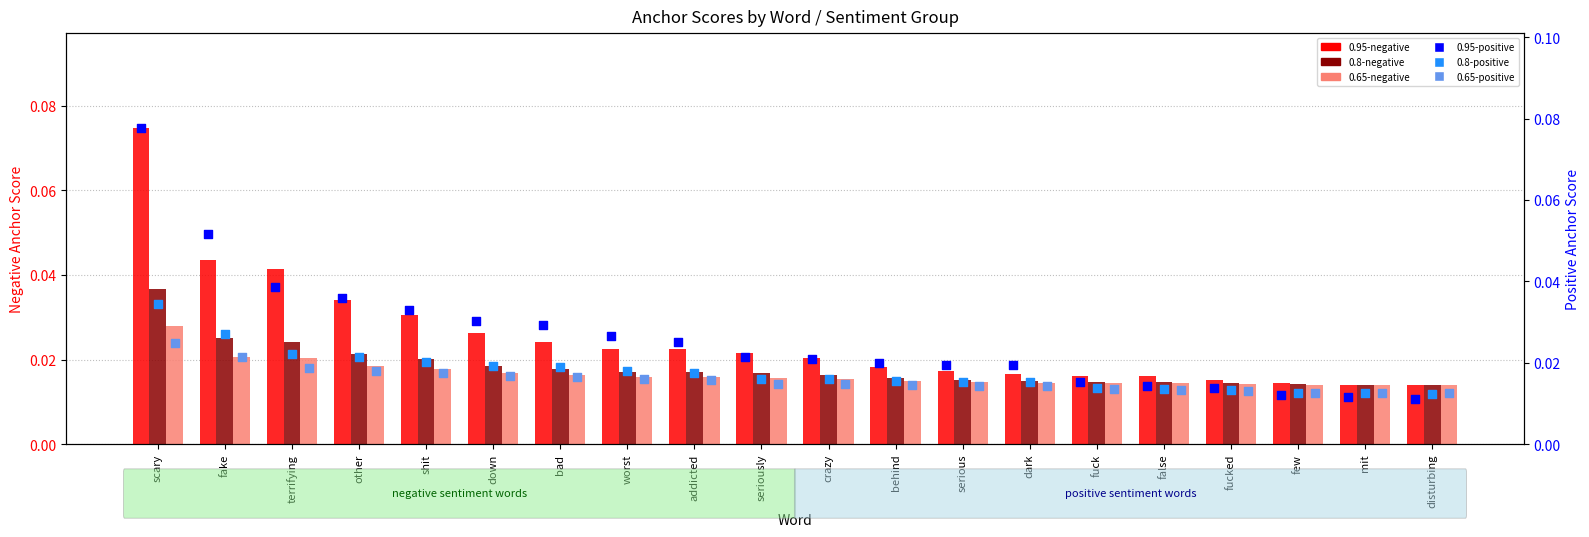

Which series has the largest Y range (max minus min)?

0.95-positive